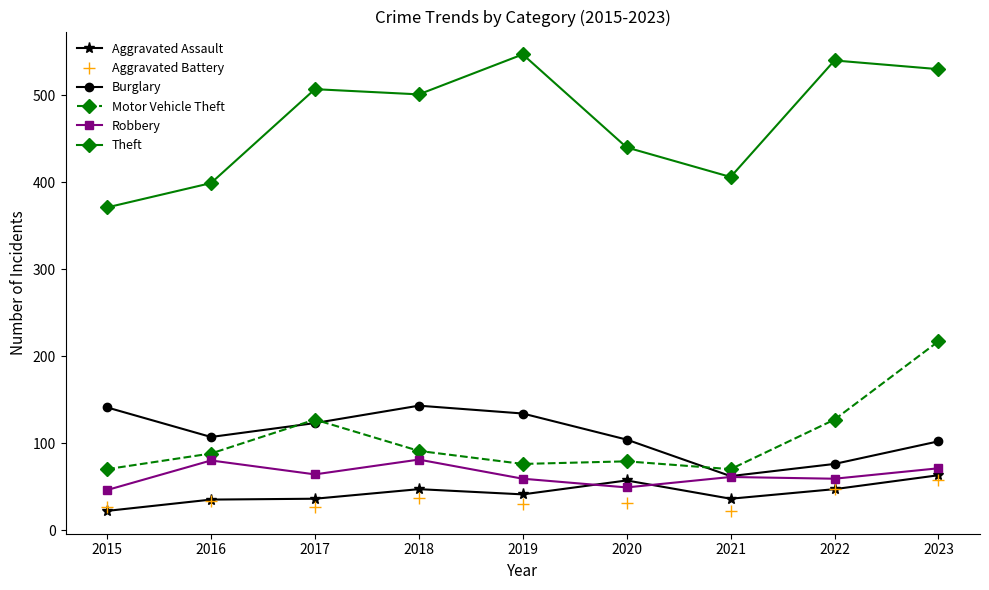

Read the Aggravated Assault value at 2019.

41